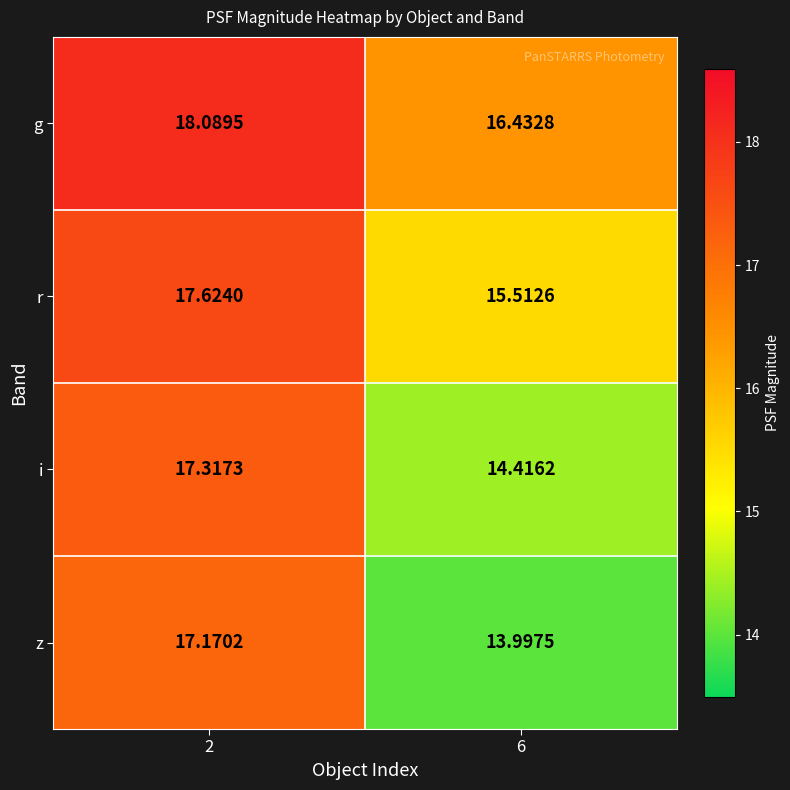

Which series has the largest total across all categories?

g